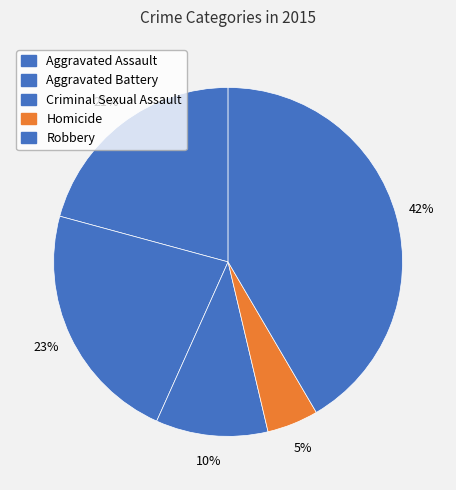

To the nearest percent, what is the difference between the largest and smallest slice percentages?

37%